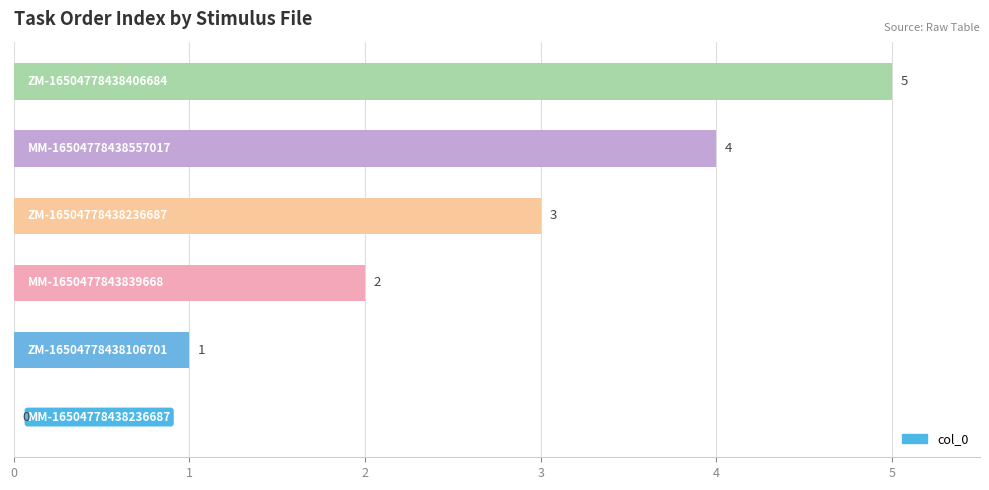

How many values are between 1 and 4?

4